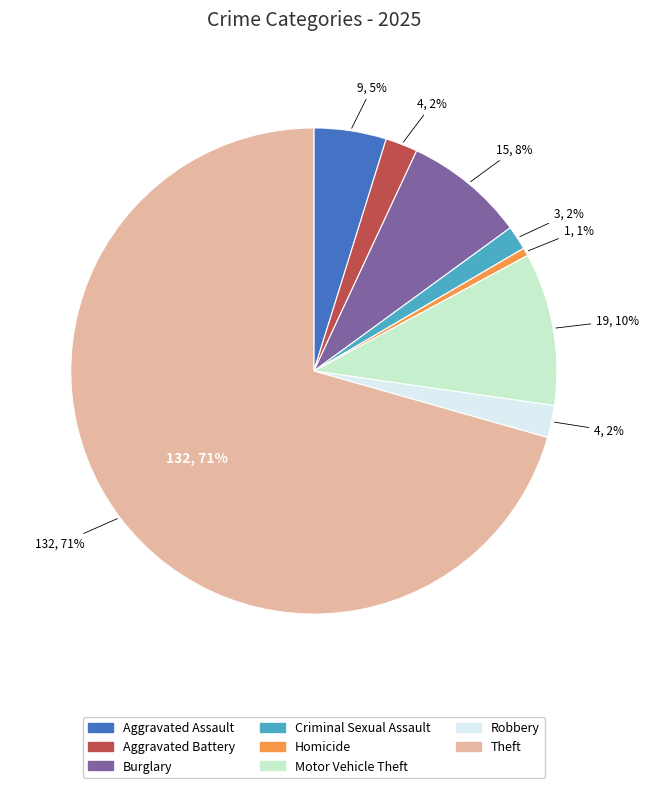

Count the number of slices in the pie.

9